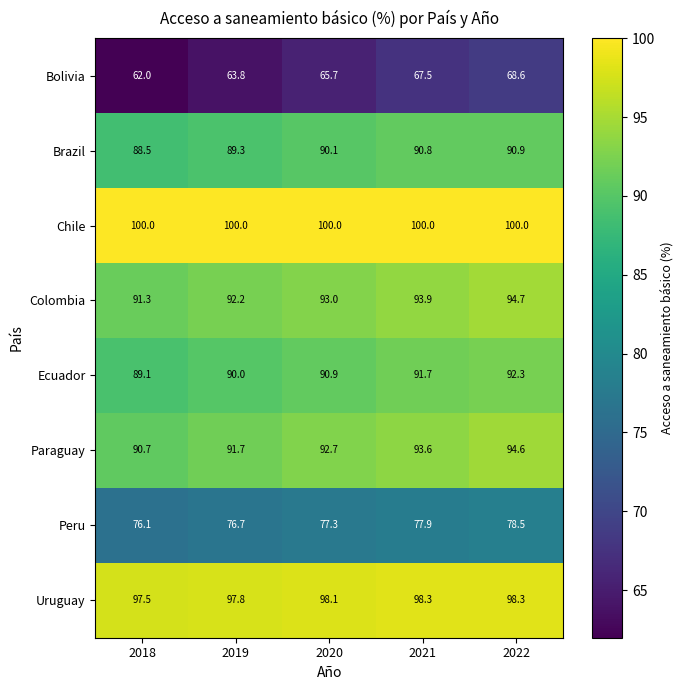

What is the difference between the maximum and minimum values in the Colombia series?

3.4